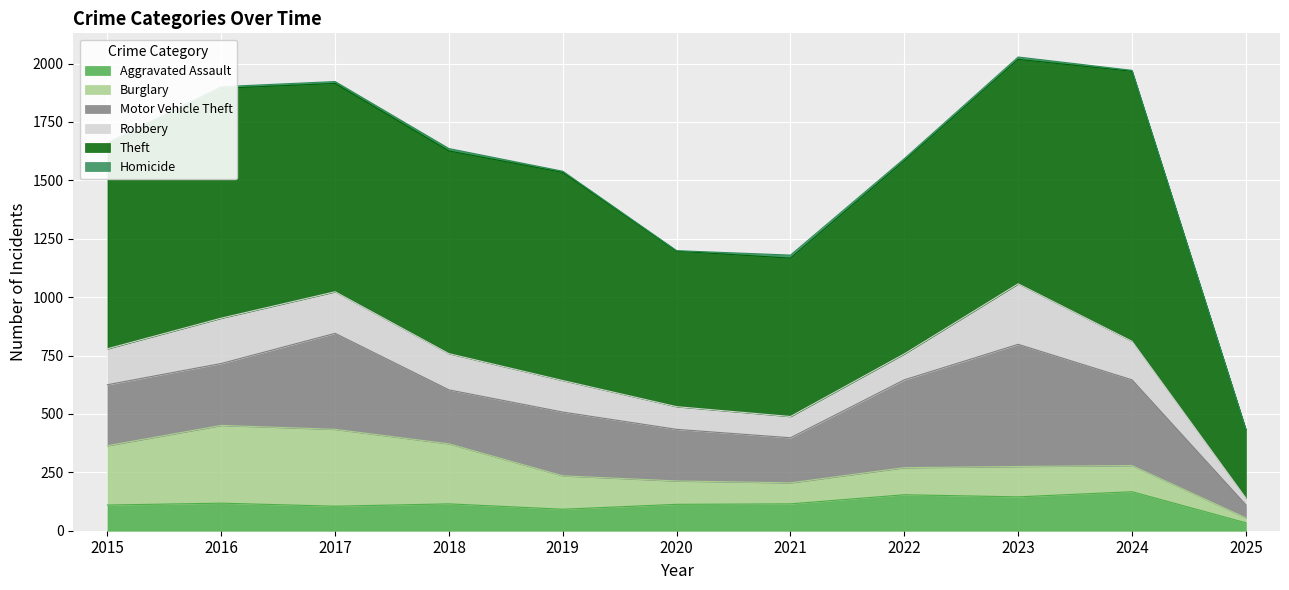

What is the value of the Motor Vehicle Theft point at the 5th from the left?

273